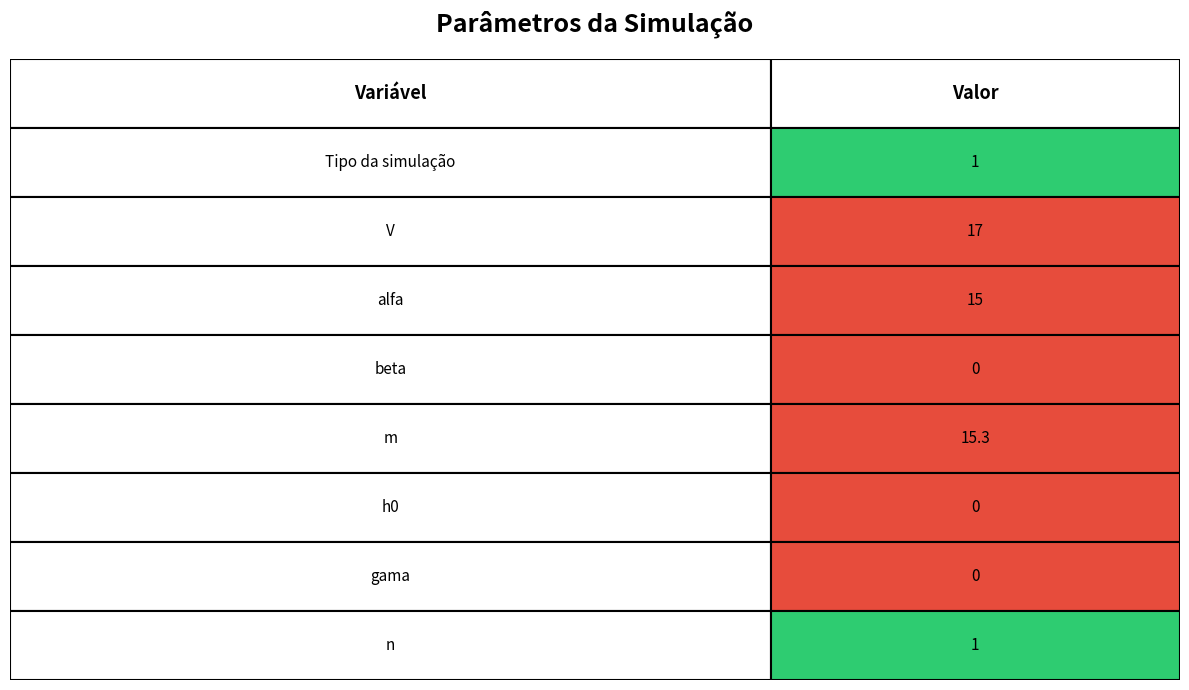

The value at 5 is 0.0. True or false?

True